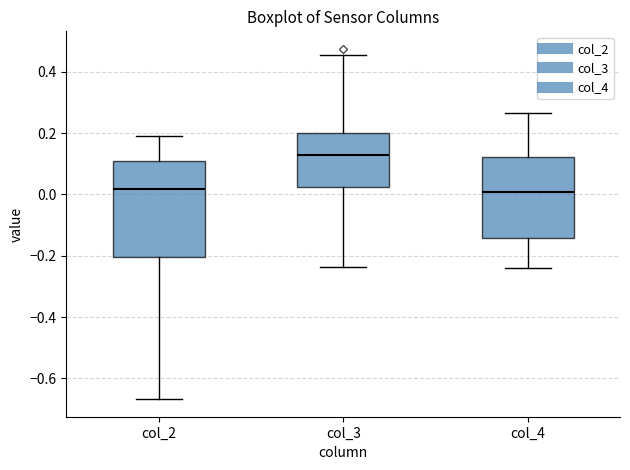

Reading left to right, read every box against the y-axis: the position of its median line, the range the box covers, and the ends of its whiskers. The values are not printed on the chart, so give them approximately, as read against the axis.

col_2: median 0.02, box -0.20 to 0.12, whiskers -0.66 to 0.20
col_3: median 0.12, box 0.02 to 0.20, whiskers -0.24 to 0.46
col_4: median 0.00, box -0.14 to 0.12, whiskers -0.24 to 0.26